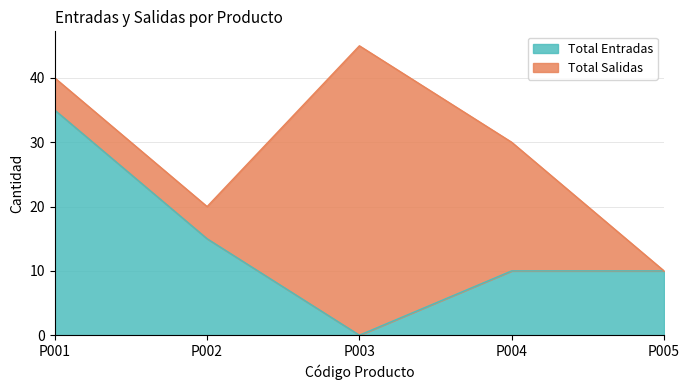

At which label does the data first exceed 10?

P001